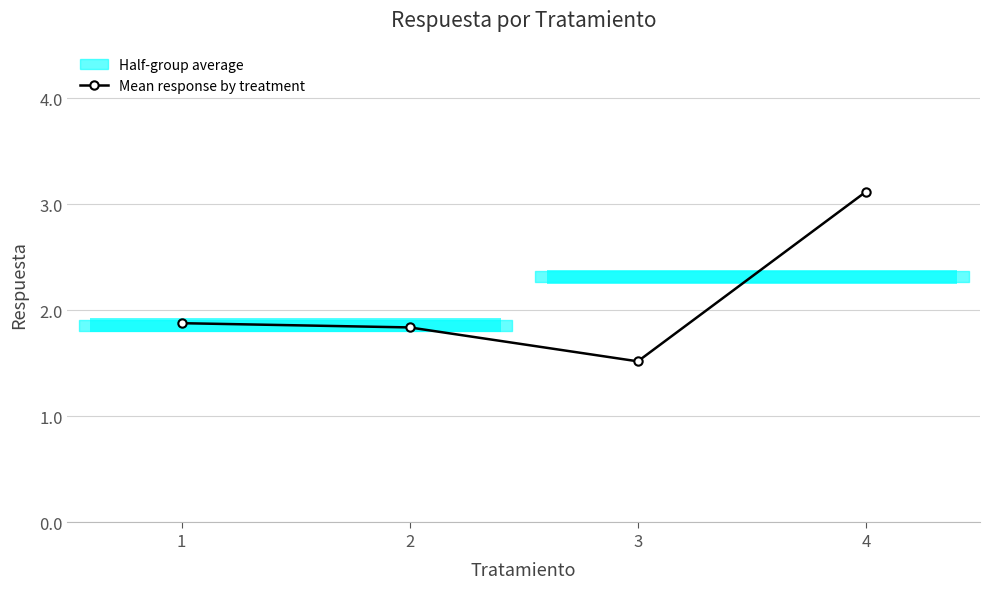

Reading left to right, transcribe all the data shown in this chart.

1=1.9	2=1.8	3=1.5	4=3.1